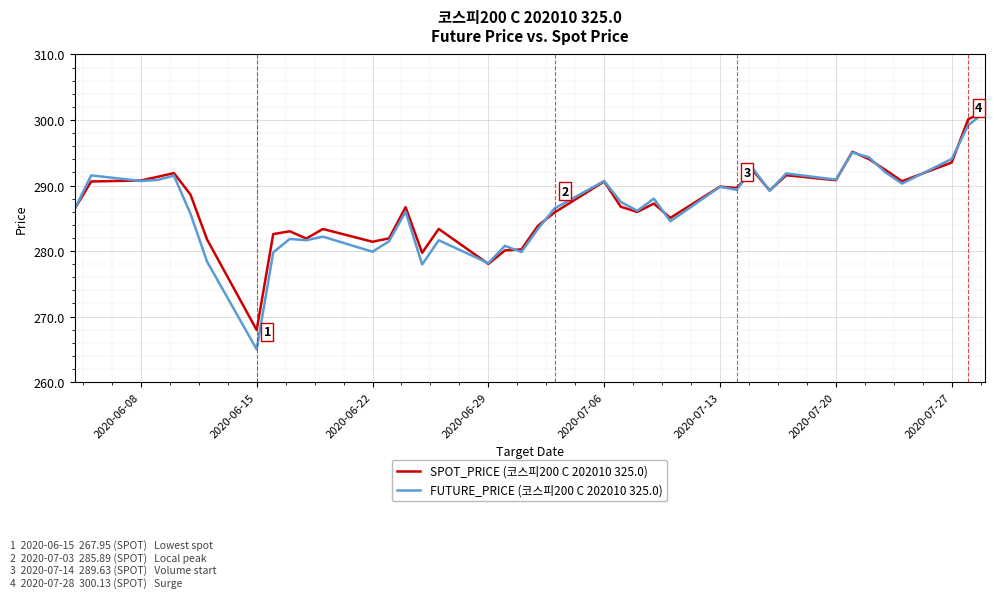

Which series has the largest range (max minus min)?

FUTURE_PRICE (코스피200 C 202010 325.0)